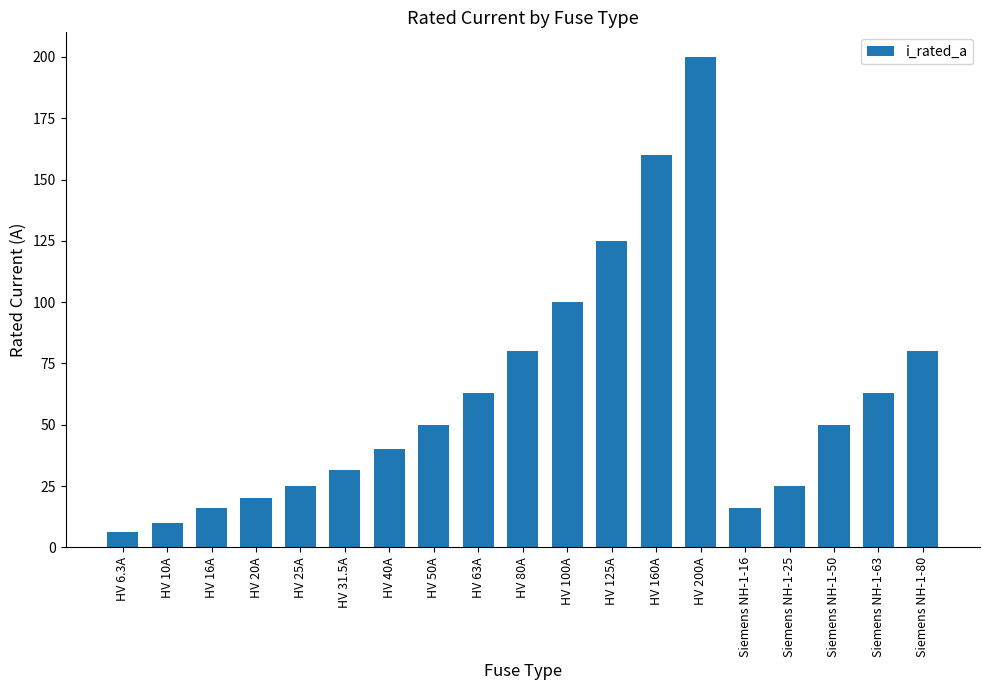

Which has a higher value, HV 160A or HV 40A?

HV 160A